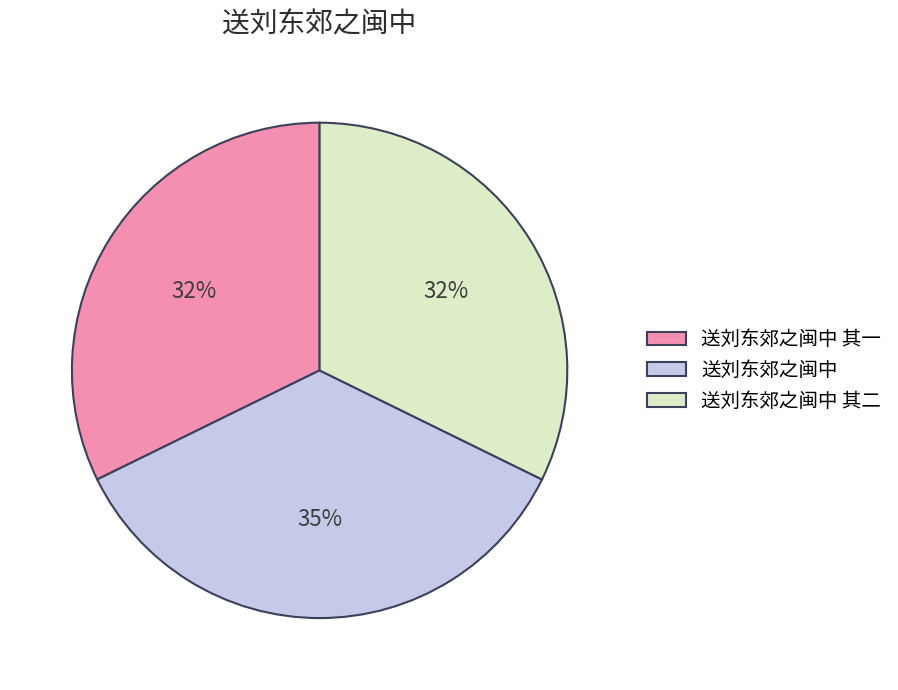

What is the largest slice in the pie chart?

送刘东郊之闽中